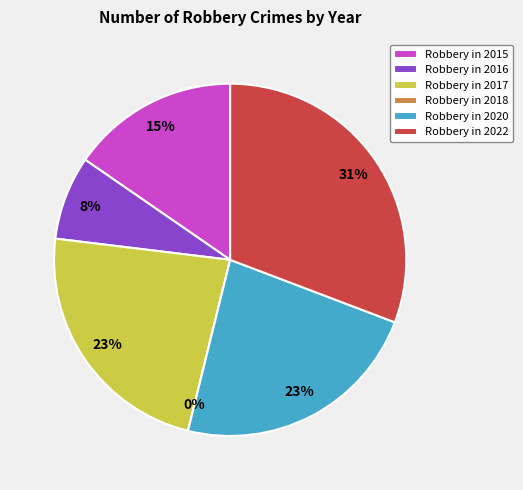

Which slice is the largest?

2022